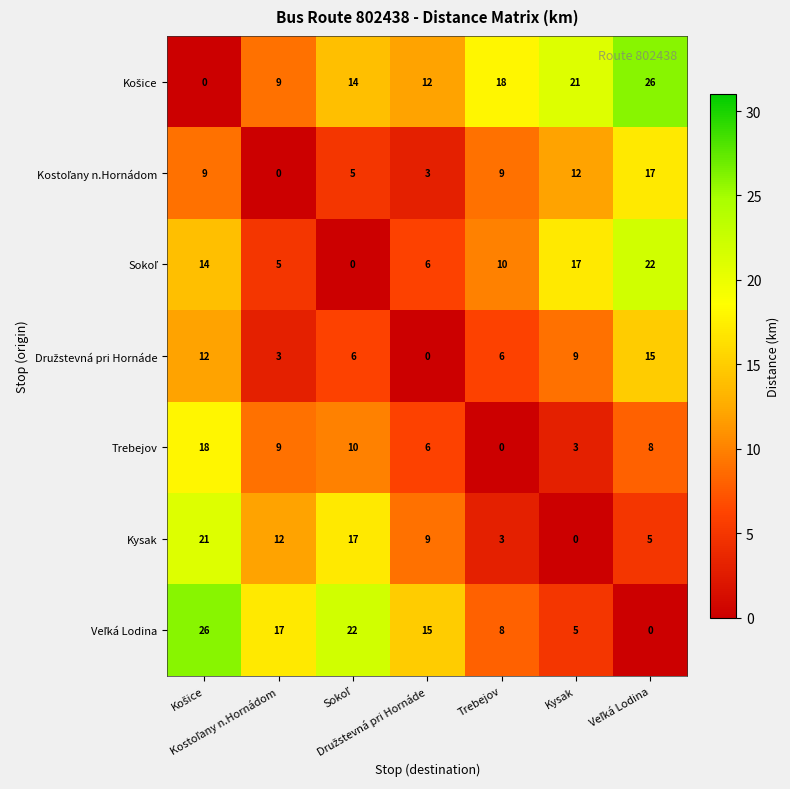

At how many categories does at least one series exceed 11?

7